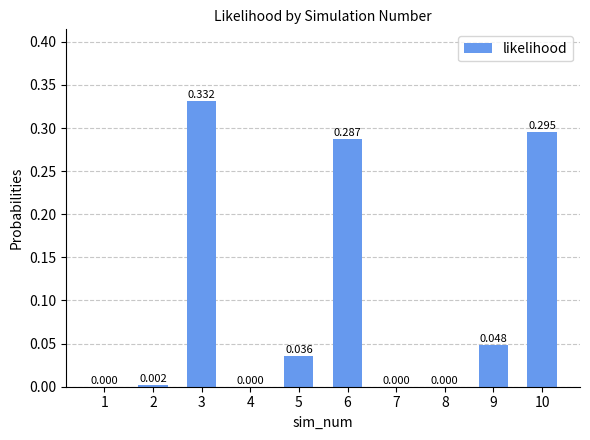

How many values are above zero?

8